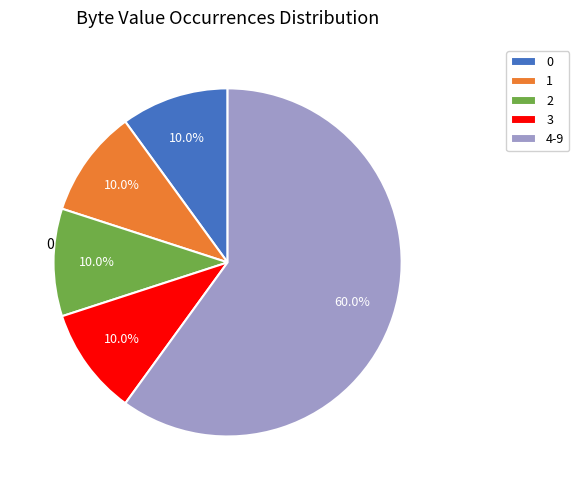

What percentage is NOT represented by 0?

90.0%